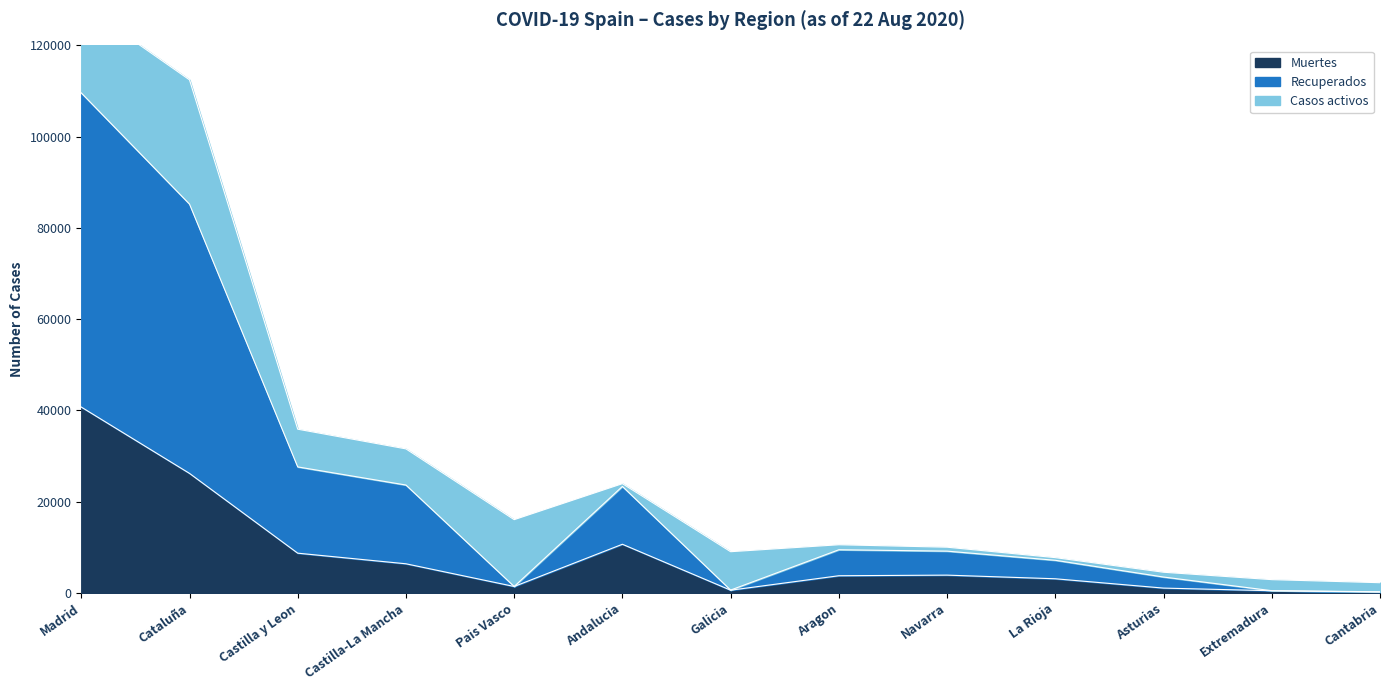

What is the approximate value of Muertes at Madrid?

40736